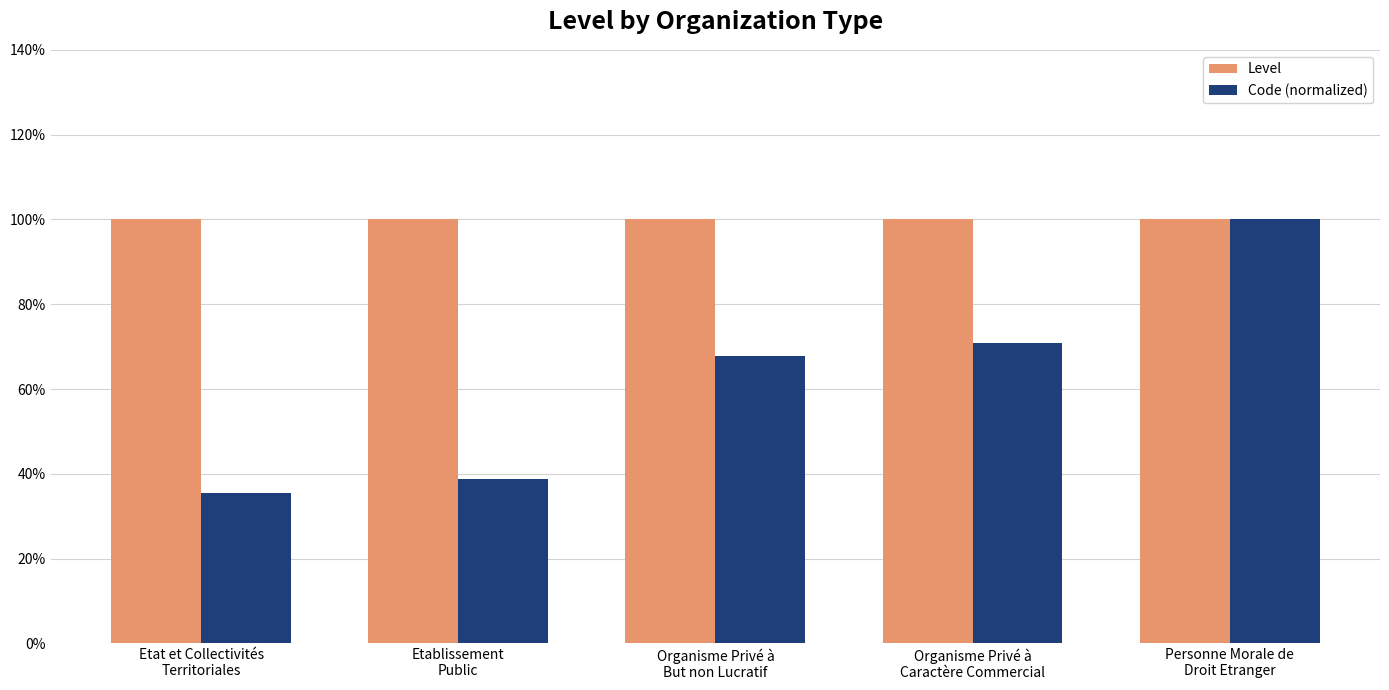

The Level series shows 1.3 at Organisme Privé à
Caractère Commercial. True or false?

False